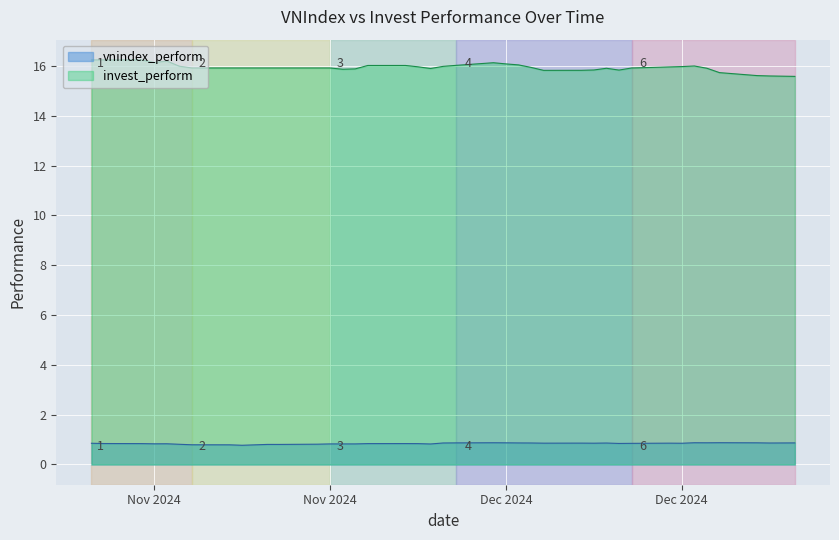

What is the difference between the highest and lowest values at 22?

15.2